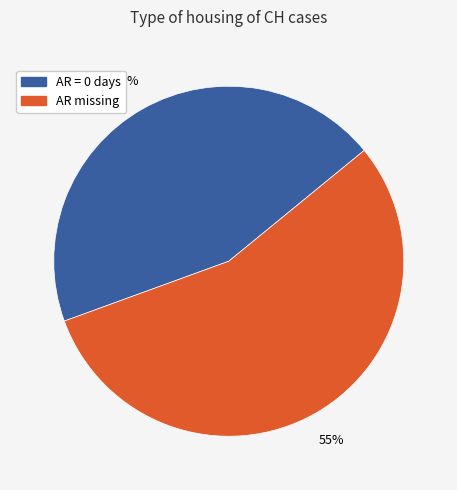

How many slices are in this pie chart?

2